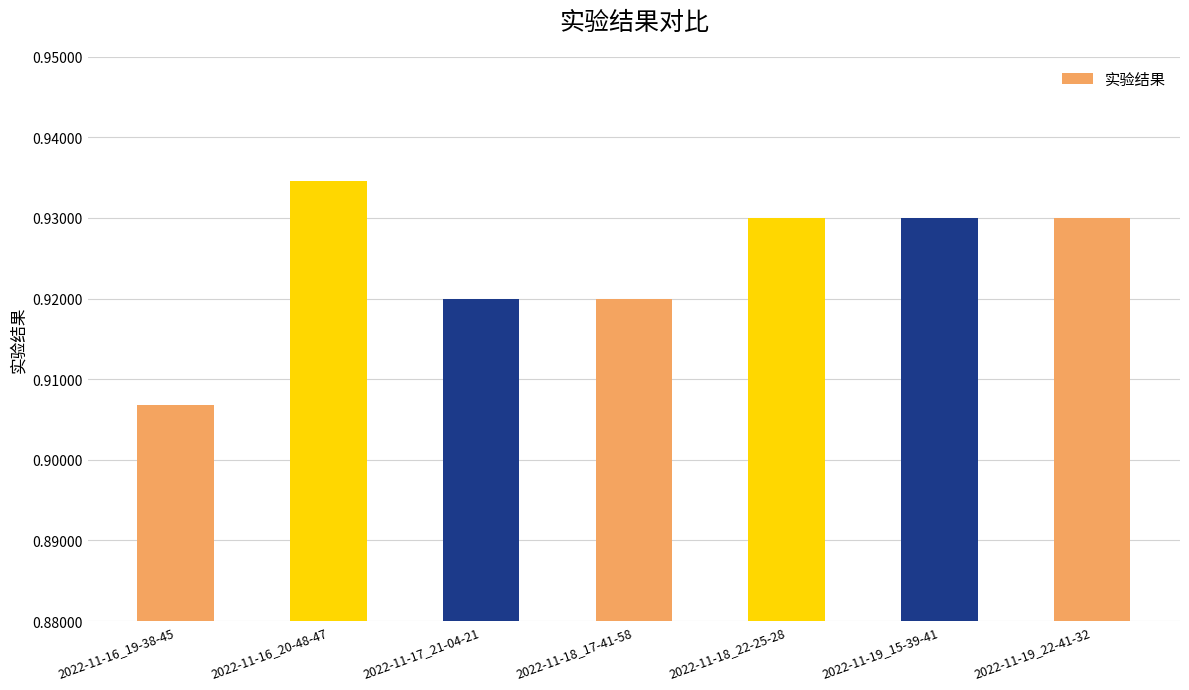

What is the sum of the values at 2022-11-16_20-48-47 and 2022-11-19_15-39-41?

1.9